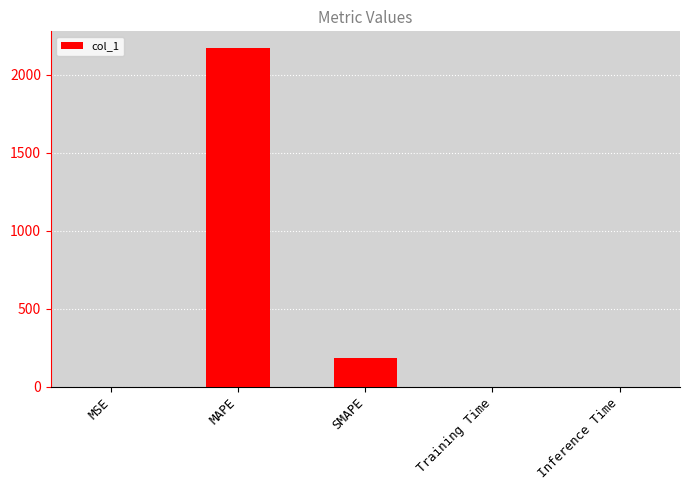

The value at Inference Time is 0.0. True or false?

True